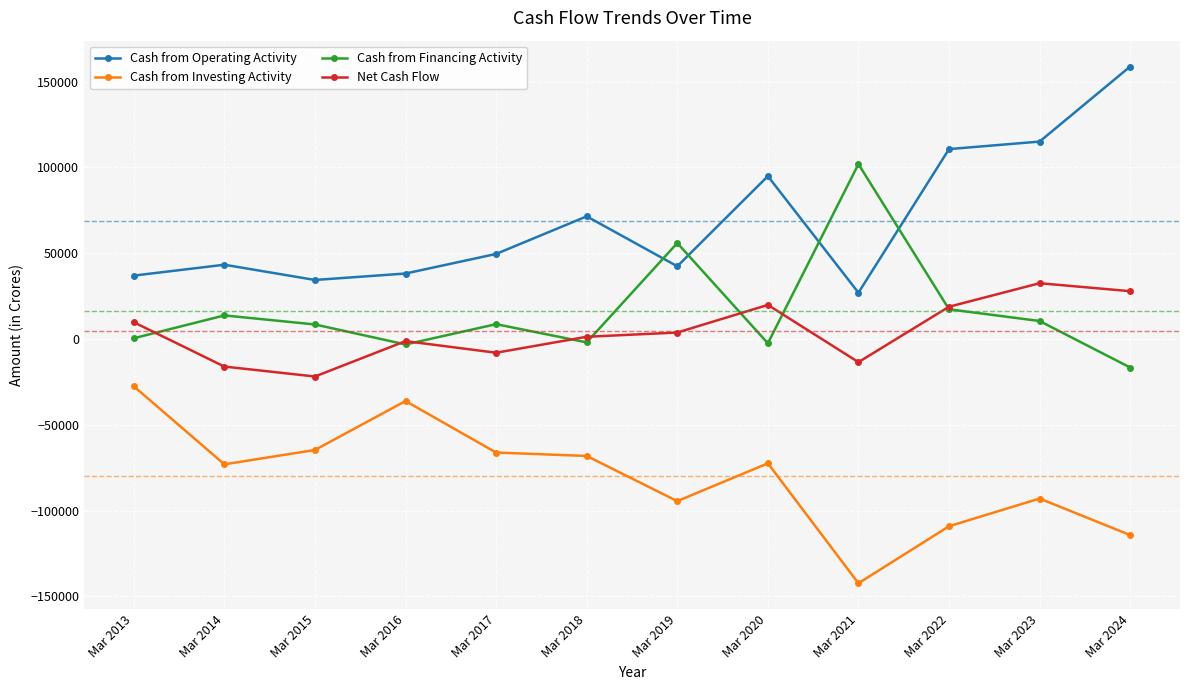

Is the value of Cash from Financing Activity at Mar 2013 greater than the value of Cash from Investing Activity at Mar 2023?

Yes